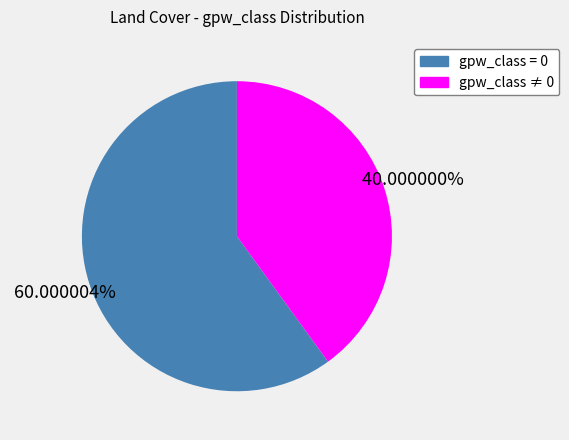

Is there a majority slice in this chart?

Yes